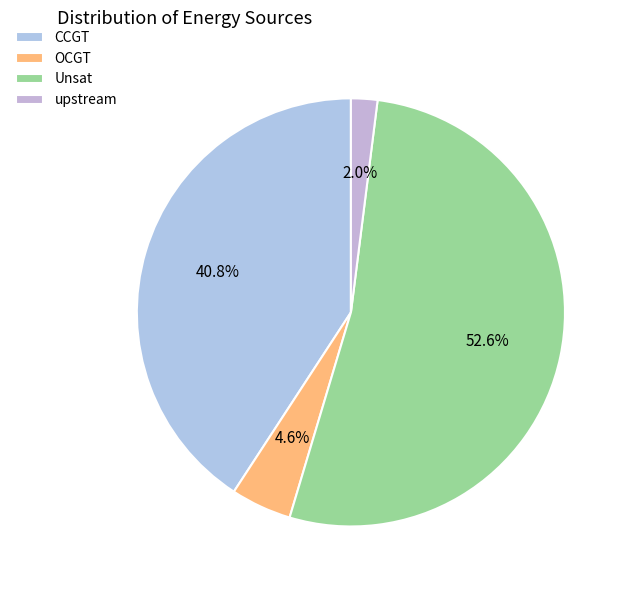

To the nearest percent, what is the difference between the largest and smallest slice percentages?

51%